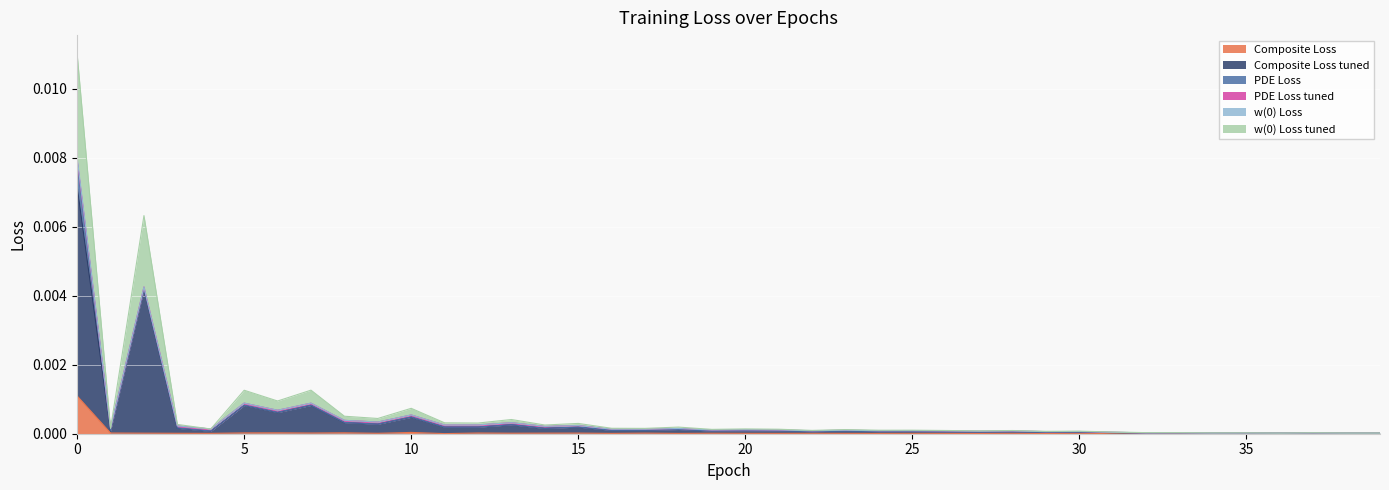

Rank the categories by Composite Loss tuned value from lowest to highest.

36, 38, 39, 34, 35, 37, 32, 33, 31, 29, 30, 27, 26, 28, 22, 24, 25, 4, 23, 19, 21, 1, 20, 16, 17, 18, 14, 3, 11, 15, 12, 13, 9, 8, 10, 6, 5, 7, 2, 0